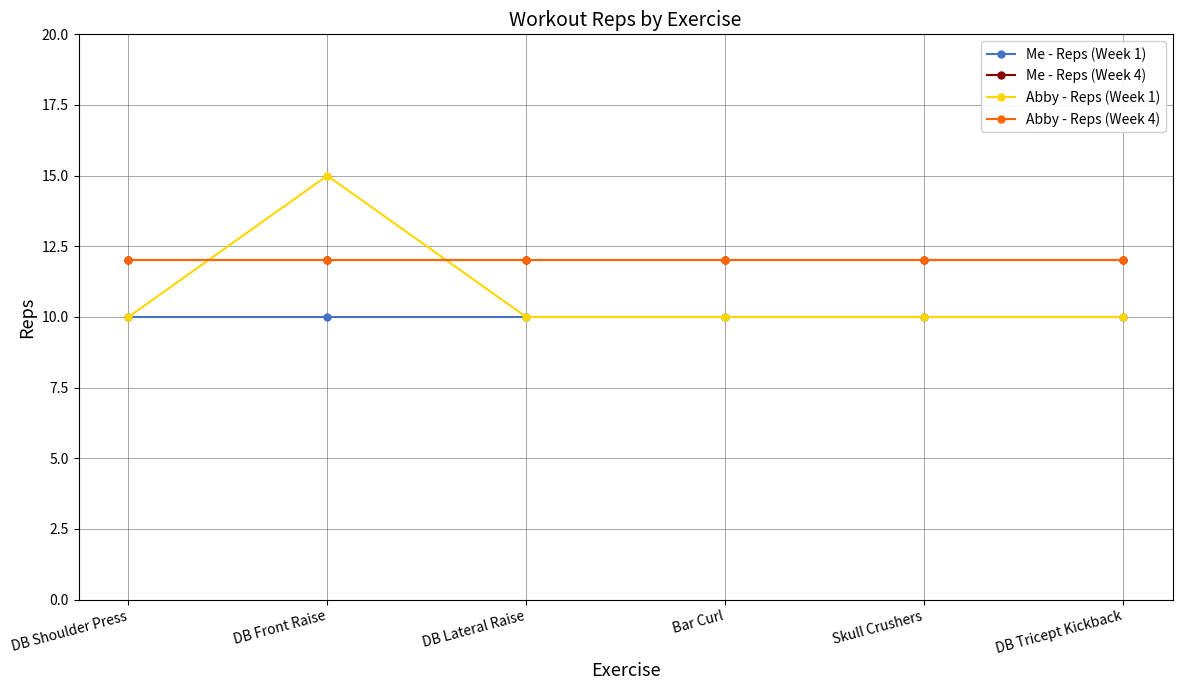

Is this an area chart (filled region under the line)?

No